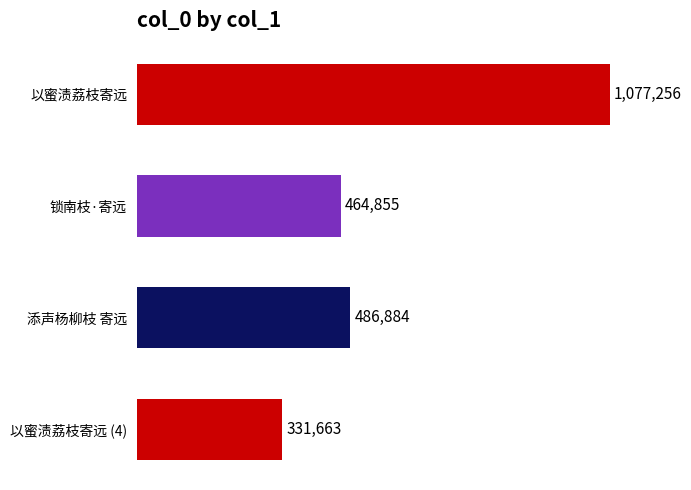

Reading top to bottom, list all the values displayed in this chart.

1077256	464855	486884	331663